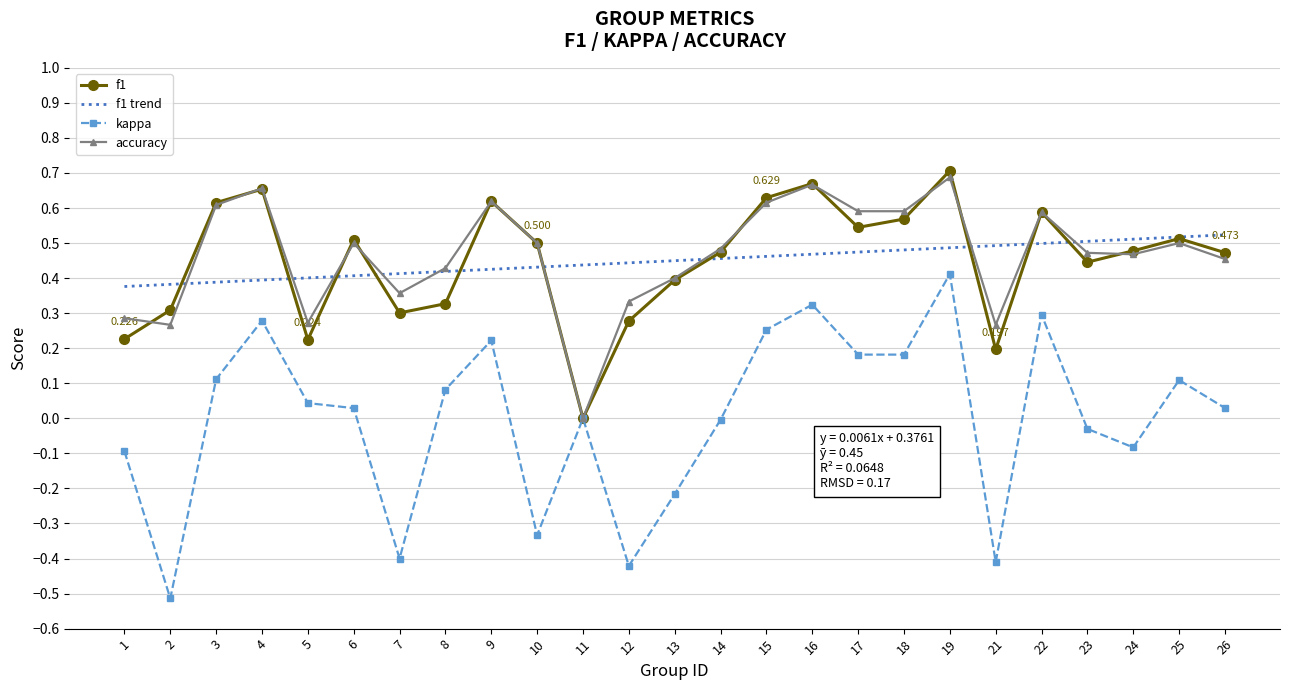

Between 7 and 17, which series saw the biggest shift?

kappa